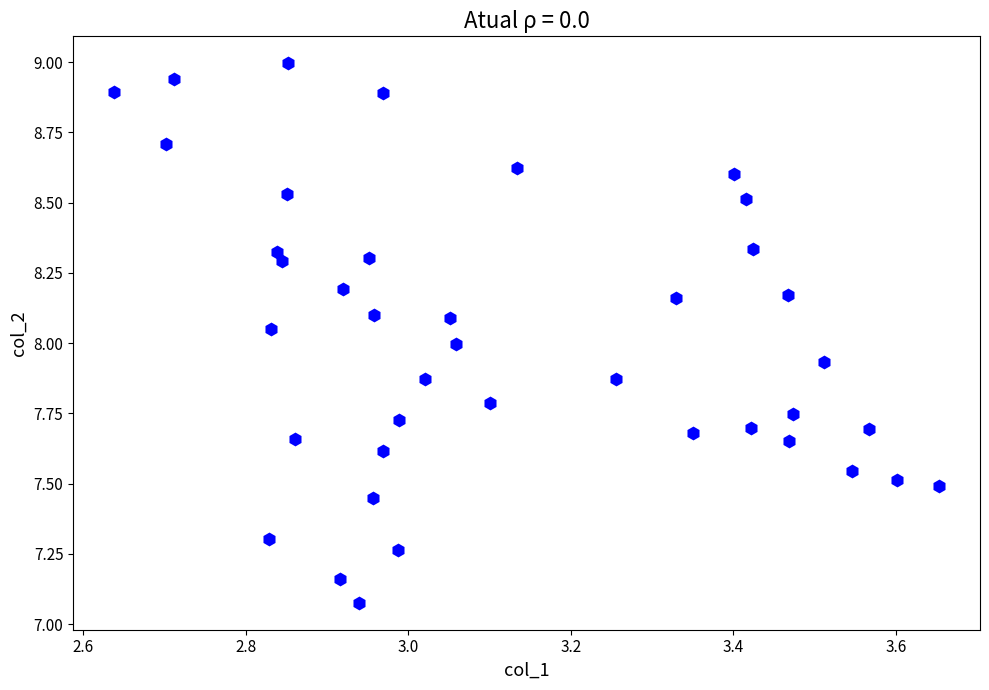

What is the range of Y values (max minus min)?

1.9